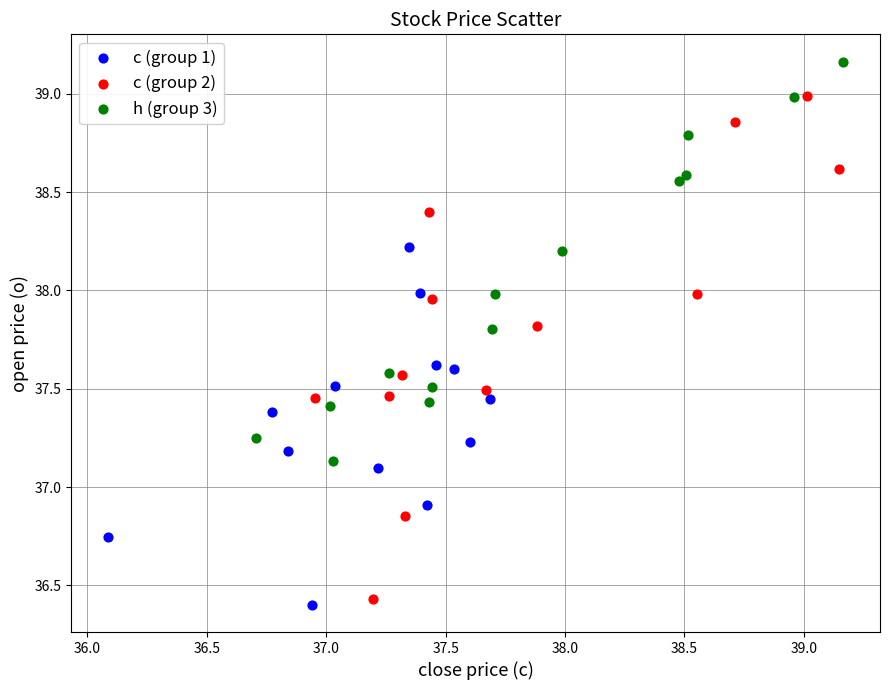

What are all the series names shown in the legend?

c (group 1), c (group 2), h (group 3)